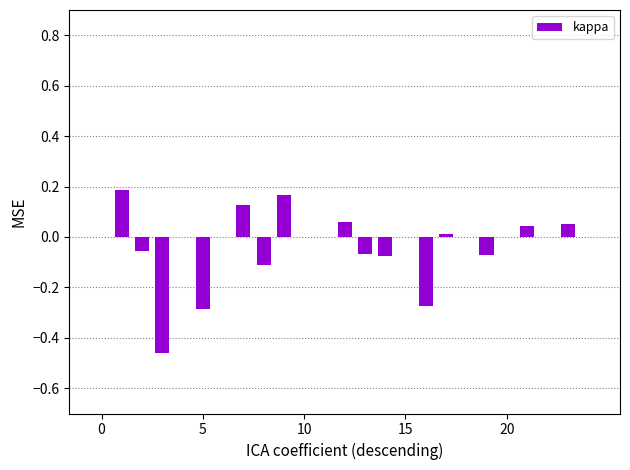

What is the sum of all values?

-0.8